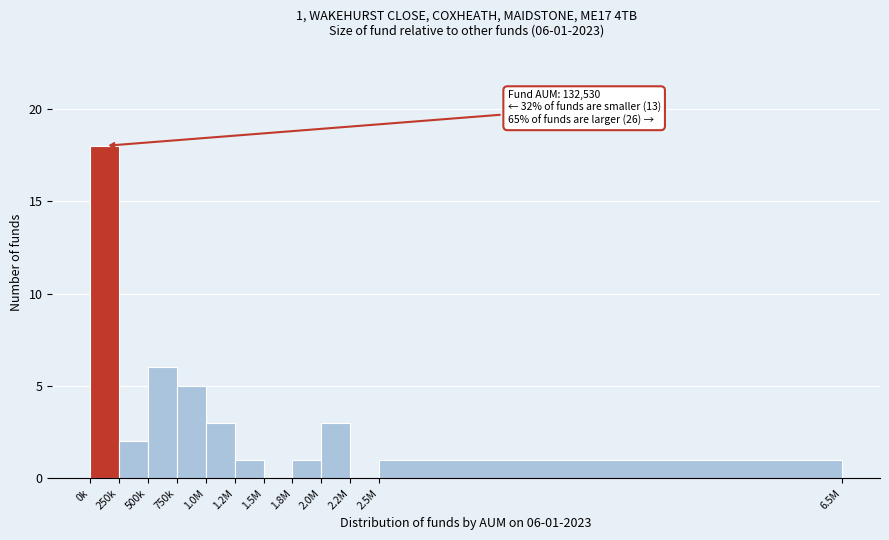

Reading left to right, extract all data points from this chart.

0k=18	250k=2	500k=6	750k=5	1.0M=3	1.2M=1	1.5M=0	1.8M=1	2.0M=3	2.2M=0	2.5M=1